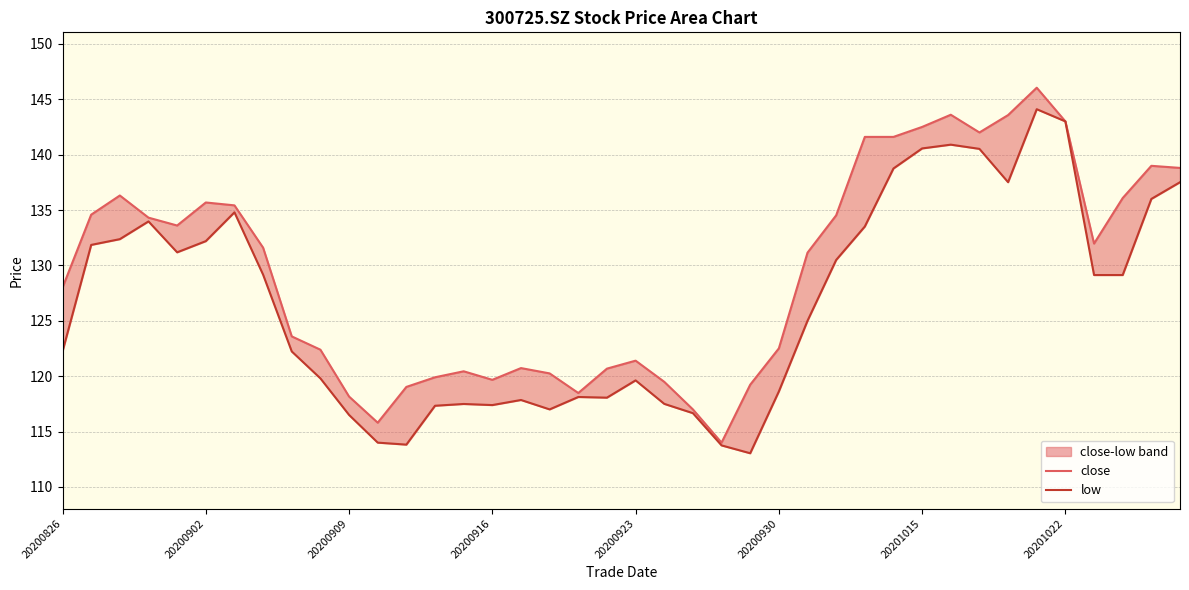

At which category does the chart reach its peak across all series?

34